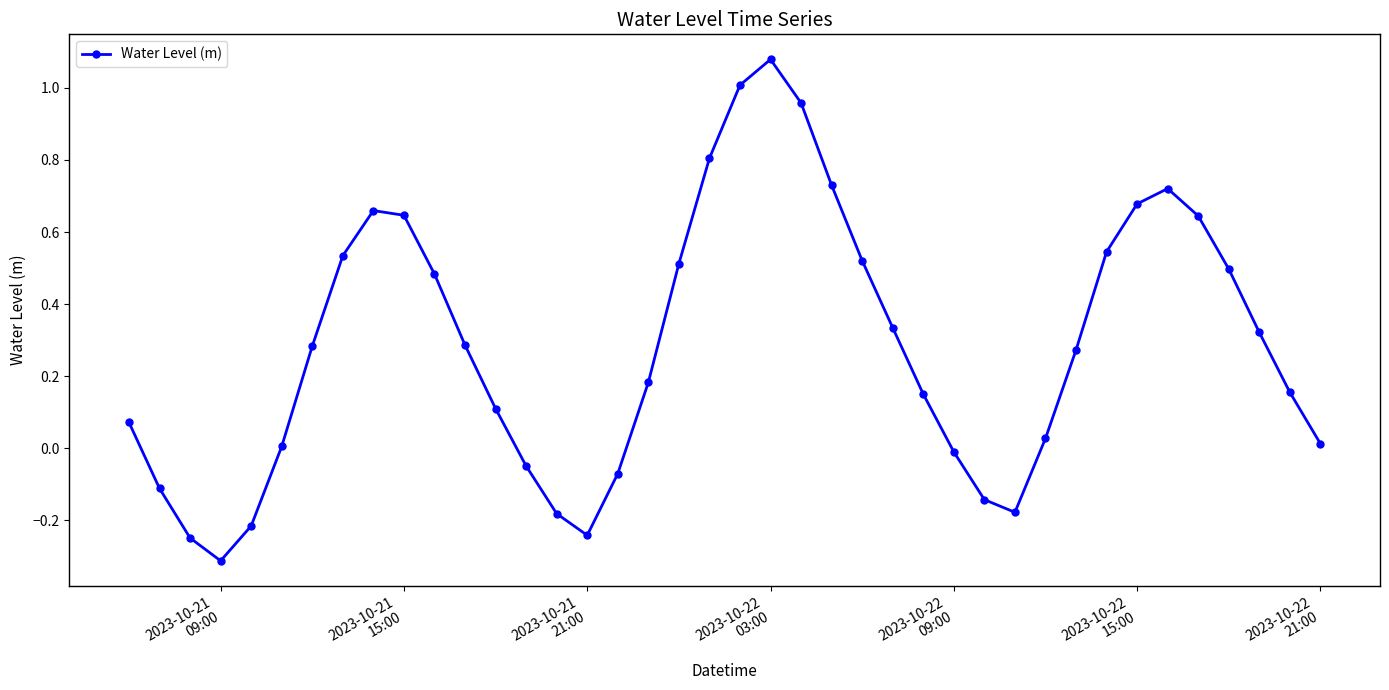

What is the sum of all values?

11.5